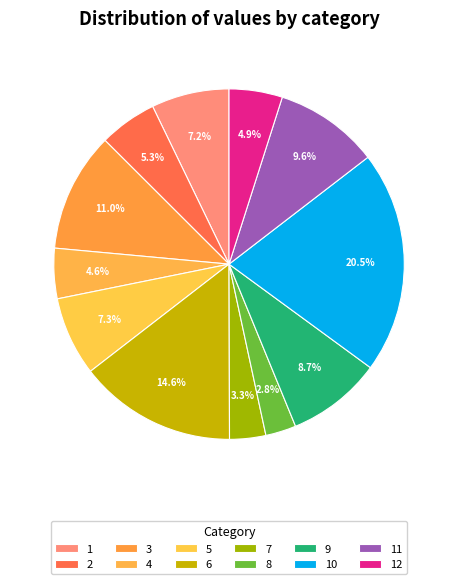

True or false: 12 accounts for 5% of the total.

True